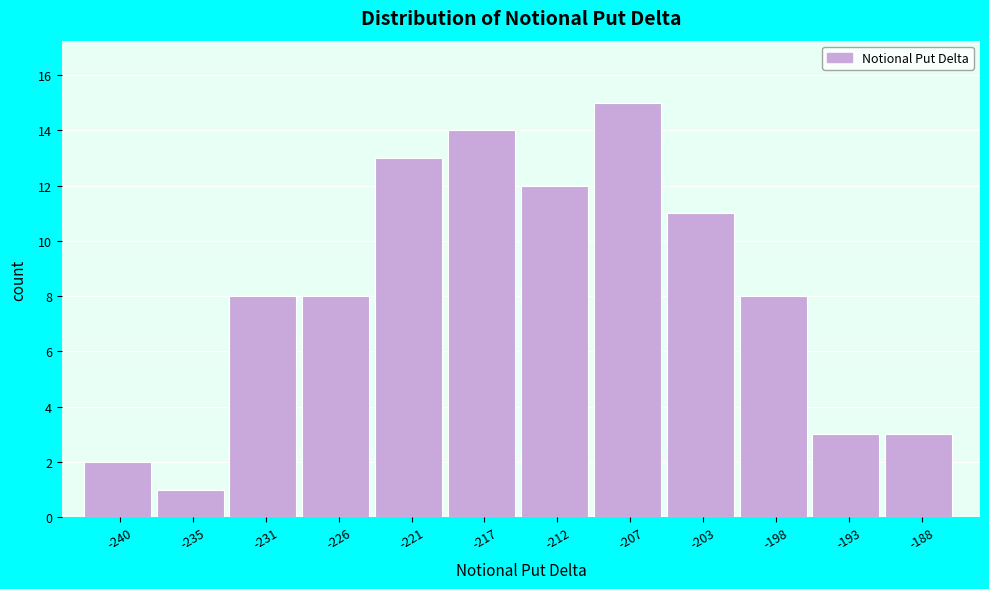

Reading left to right, list all the values displayed in this chart.

2	1	8	8	13	14	12	15	11	8	3	3